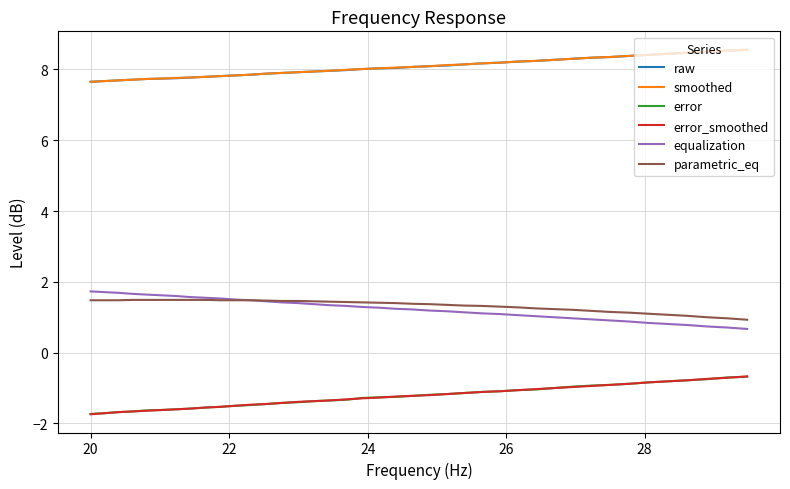

True or false: smoothed and equalization intersect in this chart.

False